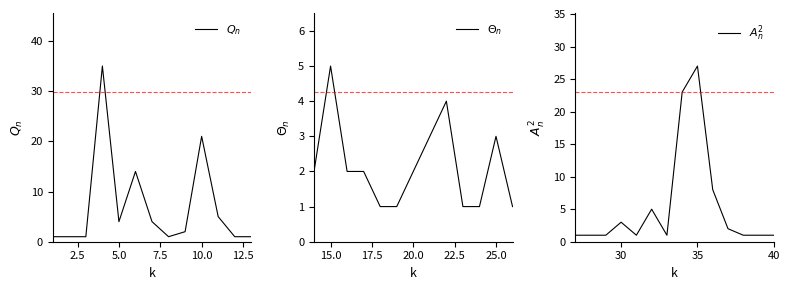

Which label corresponds to the largest value in the chart?

4